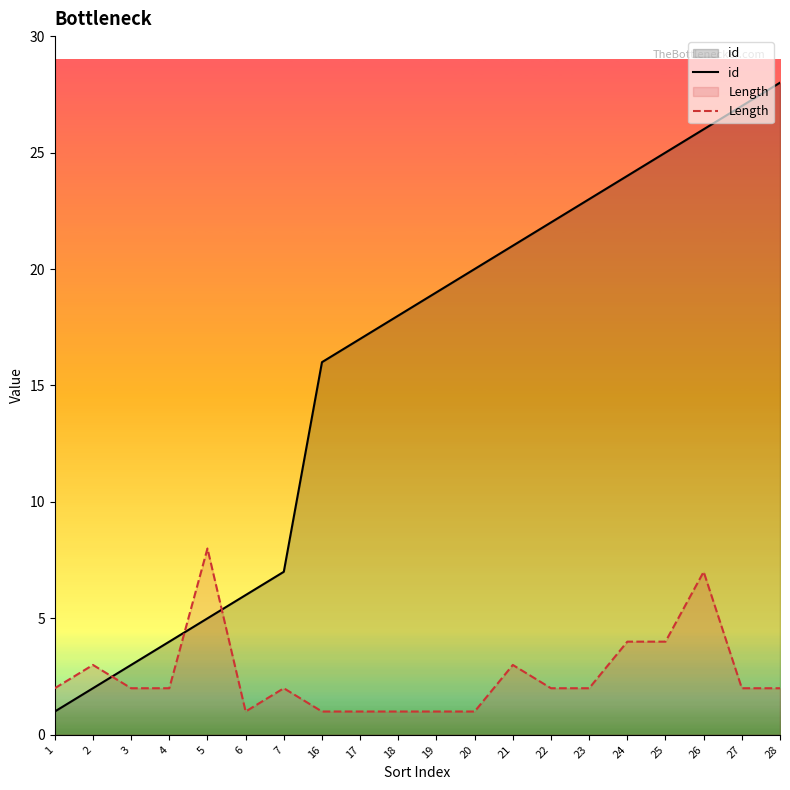

What is the value of the Length point at the 3rd from the left?

2